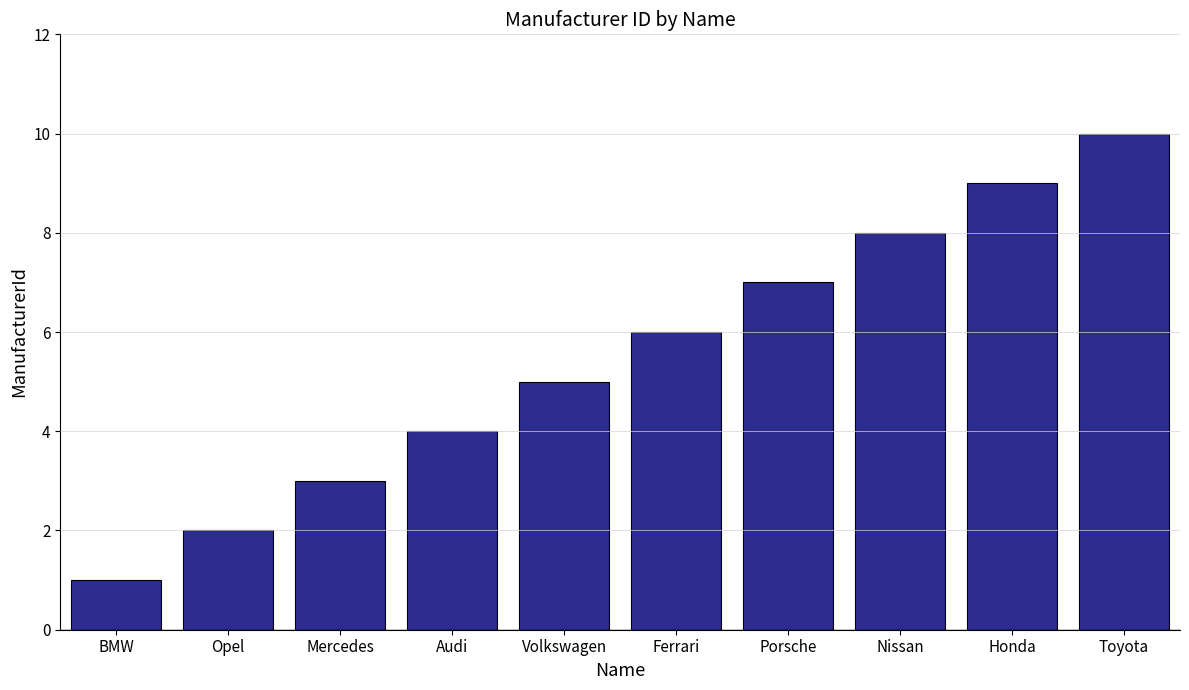

At which category does the chart reach its peak across all series?

Toyota